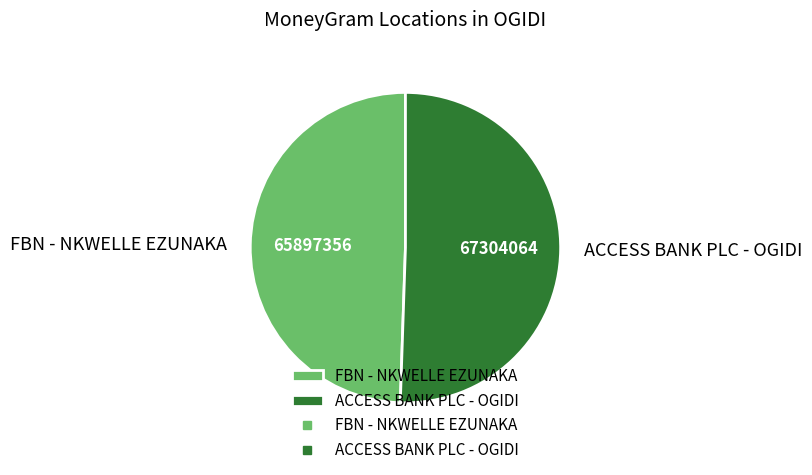

Rank the categories by value from highest to lowest.

ACCESS BANK PLC - OGIDI, FBN - NKWELLE EZUNAKA